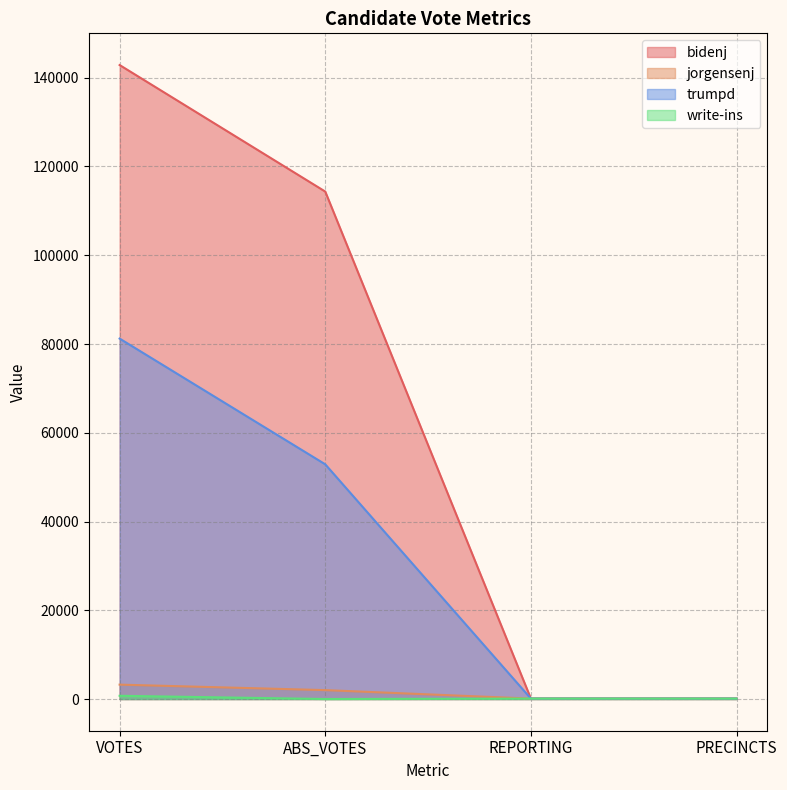

True or false: write-ins has a value of 94 at PRECINCTS.

True